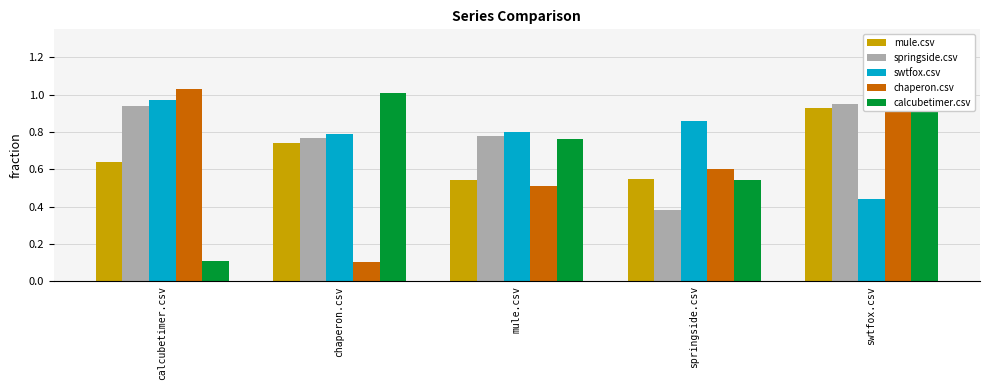

At how many categories does at least one series exceed 0?

5